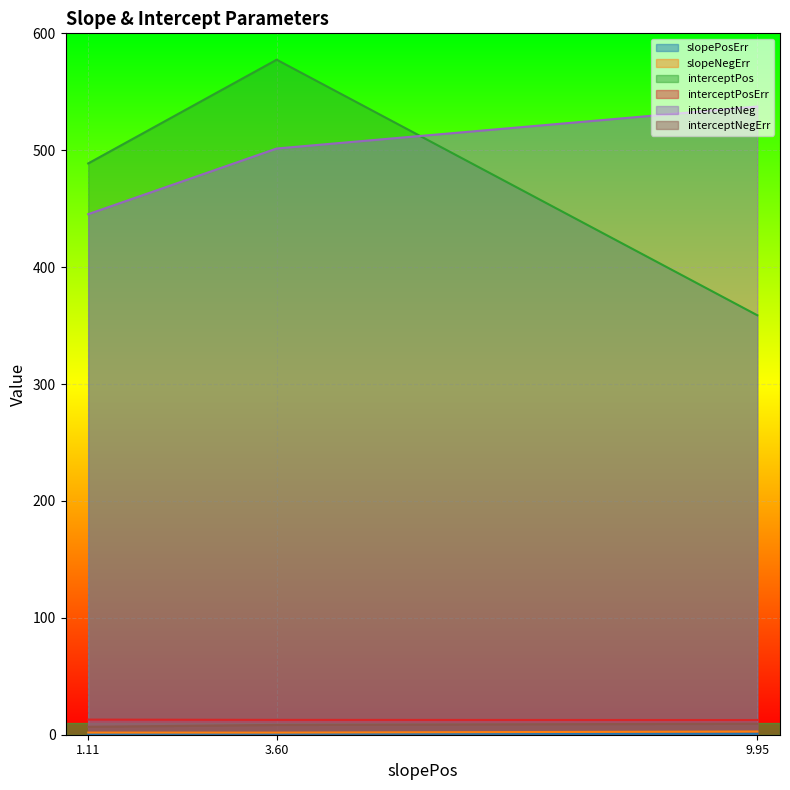

Does the chart display data point markers on the line(s)?

No